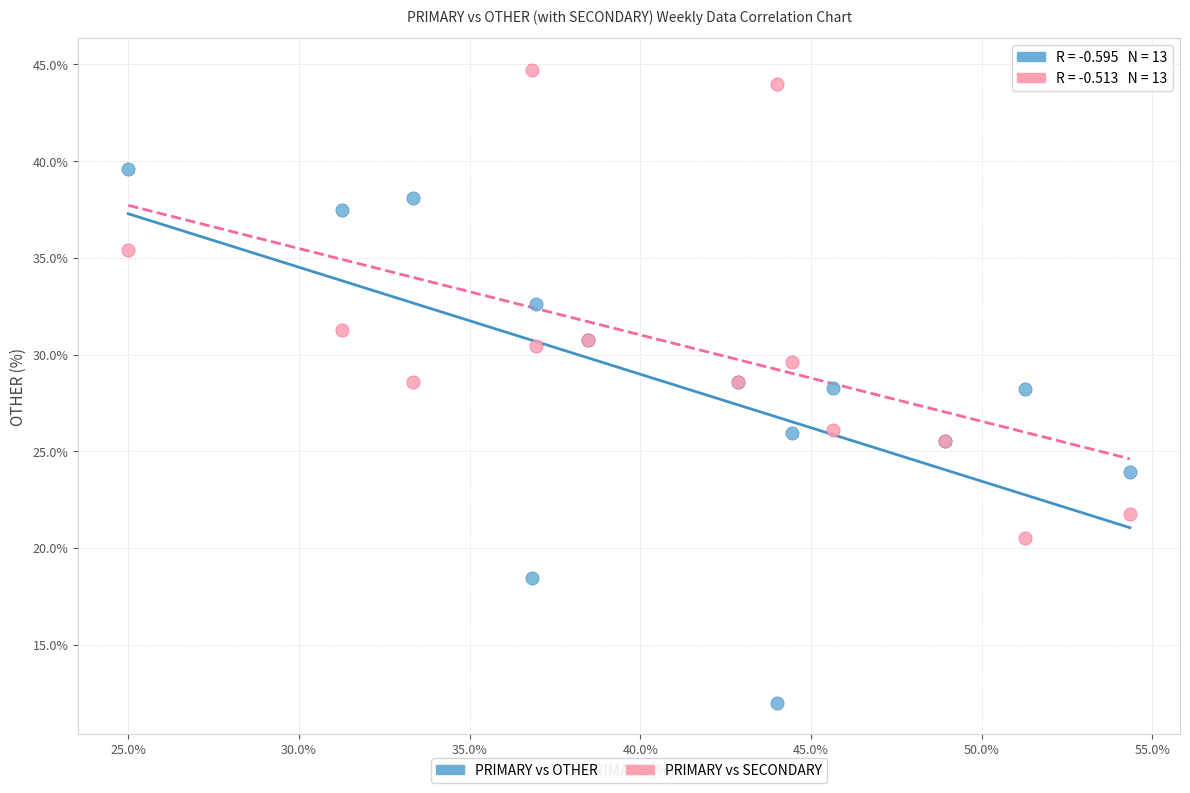

Which series reaches the minimum Y coordinate?

PRIMARY vs OTHER